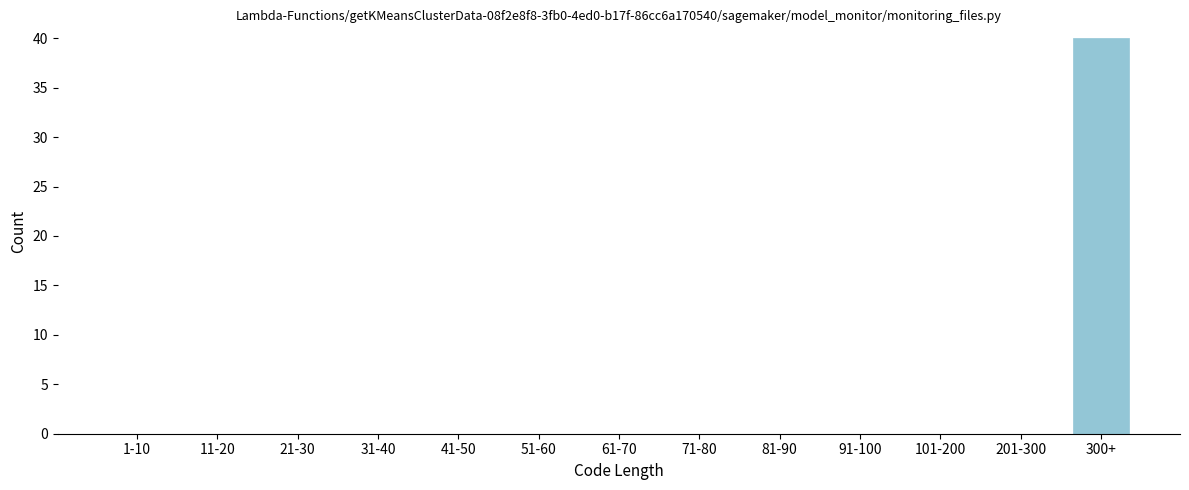

Reading left to right, list all the values displayed in this chart.

1-10=0	11-20=0	21-30=0	31-40=0	41-50=0	51-60=0	61-70=0	71-80=0	81-90=0	91-100=0	101-200=0	201-300=0	300+=40